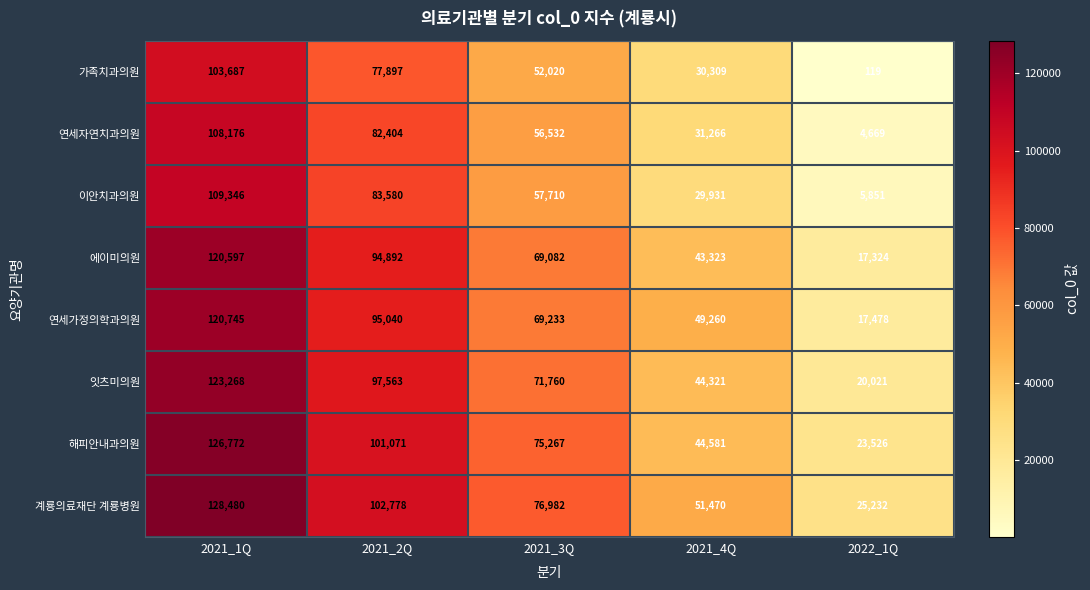

How many distinct data groups are displayed?

8